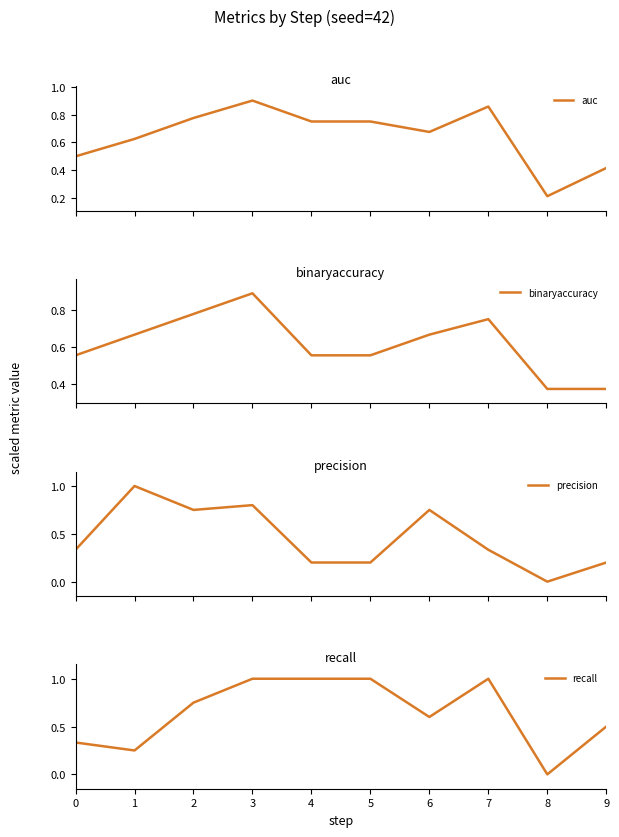

At which category does the chart reach its minimum across all series?

8